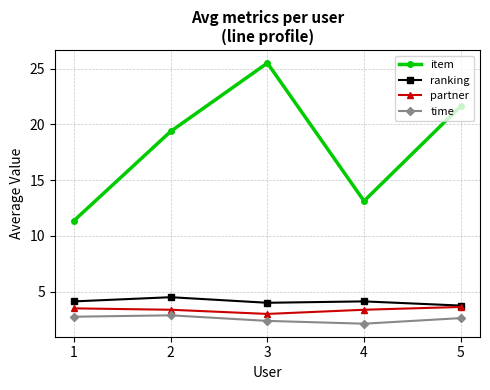

Reading left to right, transcribe all the data shown in this chart.

item: 11.4	19.4	25.5	13.1	21.6
ranking: 4.1	4.5	4.0	4.1	3.8
partner: 3.5	3.4	3.0	3.4	3.6
time: 2.8	2.9	2.4	2.1	2.6